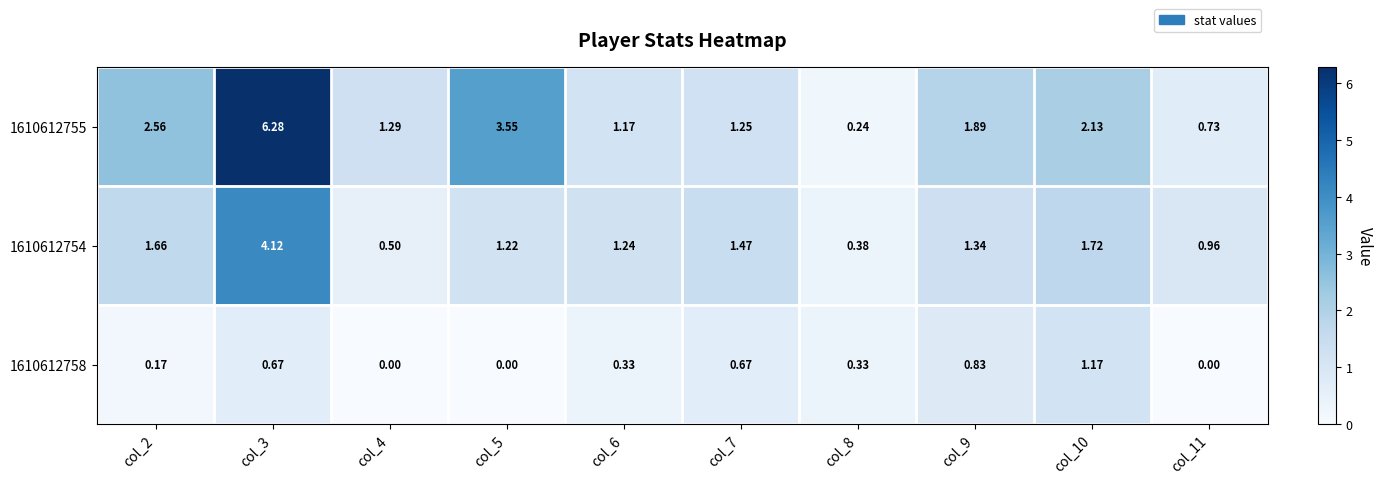

Is the value of 1610612758 at col_4 greater than the value of 1610612754 at col_6?

No